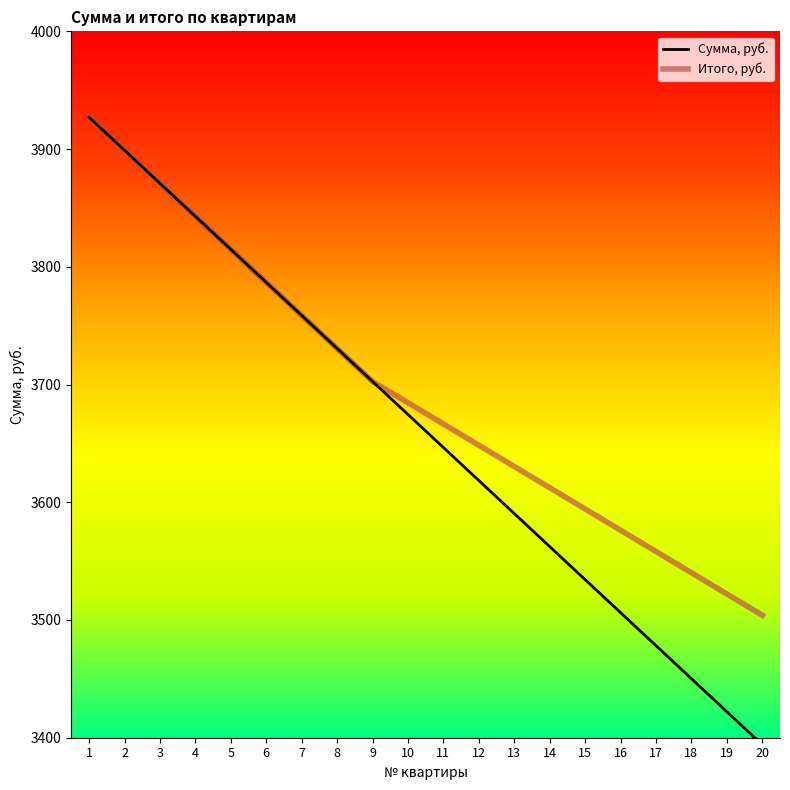

List the series in order of their overall mean, lowest first.

Сумма, руб., Итого, руб.